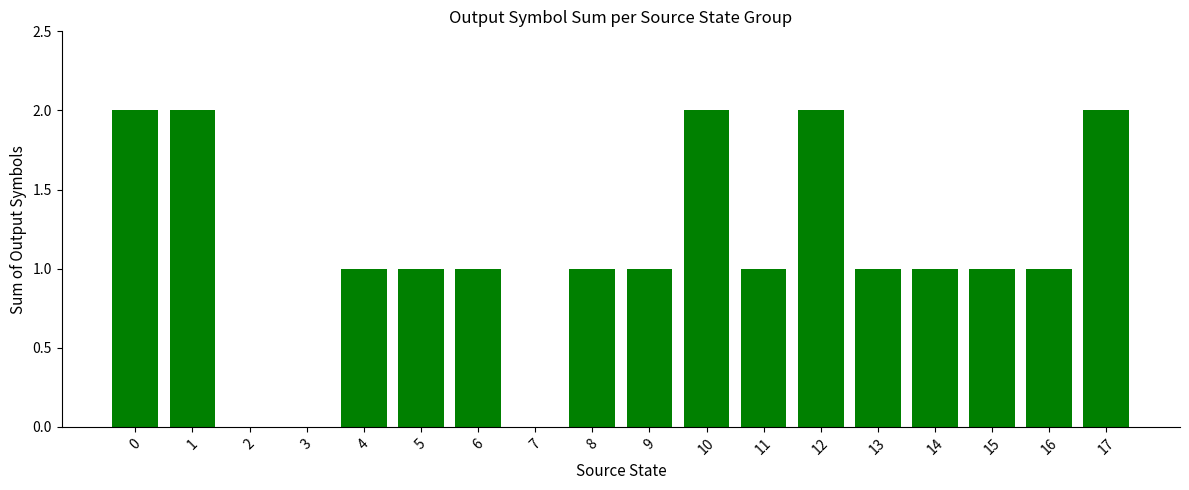

Approximately how many times larger is the value at 17 compared to 6?

2.0